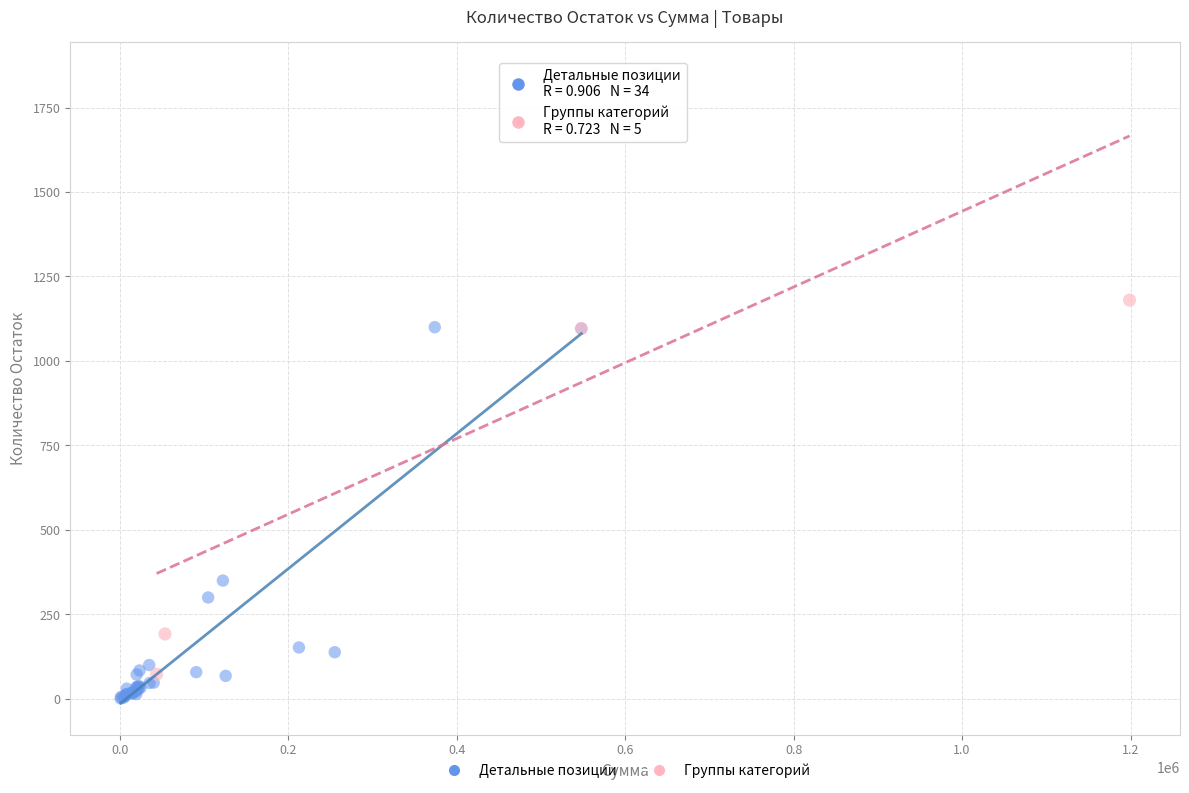

Which series contains the highest Y value?

Группы категорий